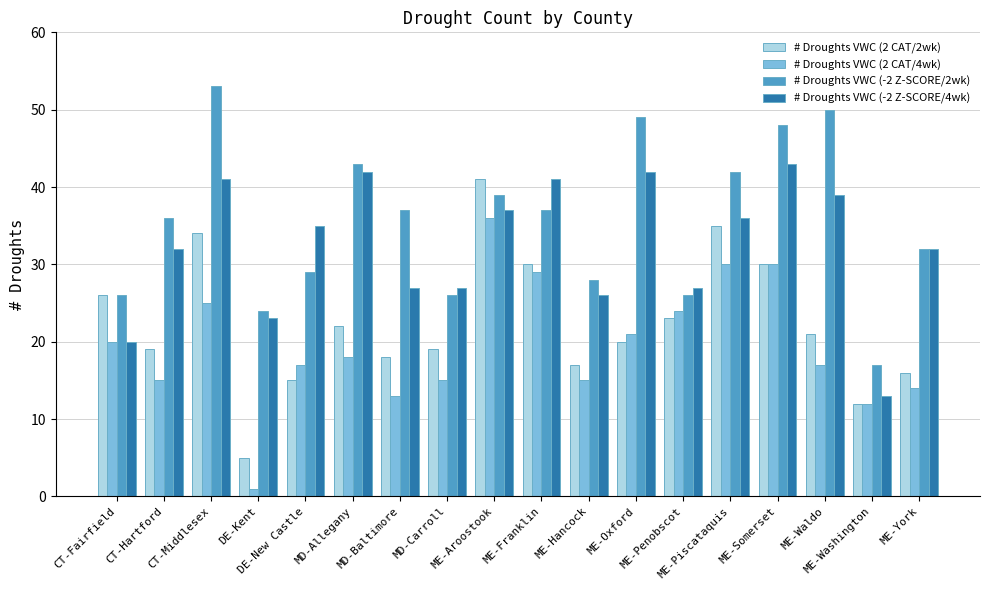

True or false: # Droughts VWC (2 CAT/2wk) has a value of 30 at ME-Franklin.

True